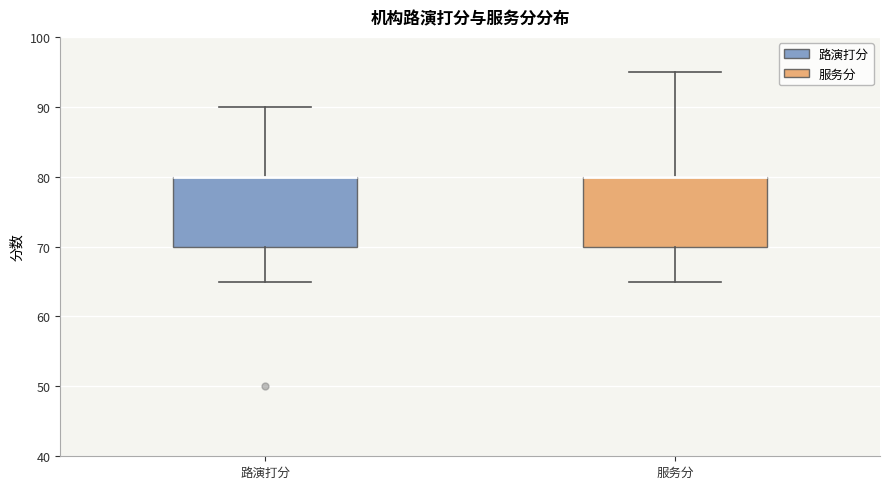

Reading left to right, read every box against the y-axis: the position of its median line, the range the box covers, and the ends of its whiskers. The values are not printed on the chart, so give them approximately, as read against the axis.

路演打分: median 80 (drawn on the box's upper edge), box 70 to 80, whiskers 65 to 90
服务分: median 80 (drawn on the box's upper edge), box 70 to 80, whiskers 65 to 95